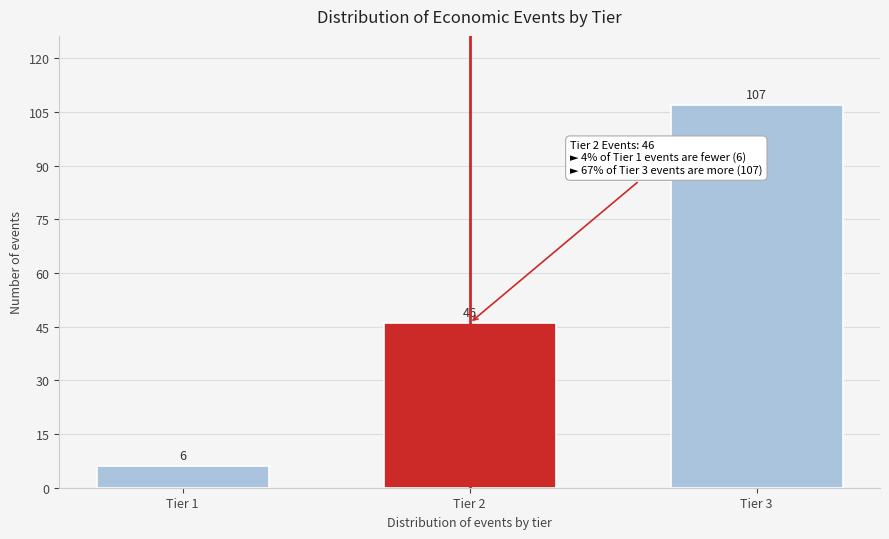

Reading left to right, transcribe all the data shown in this chart.

6	46	107